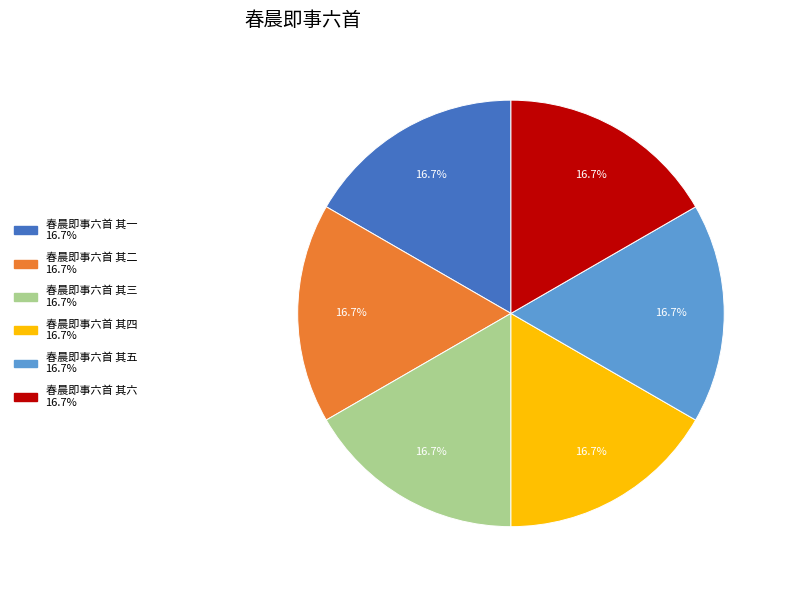

Is there any slice that represents more than half of the pie?

No